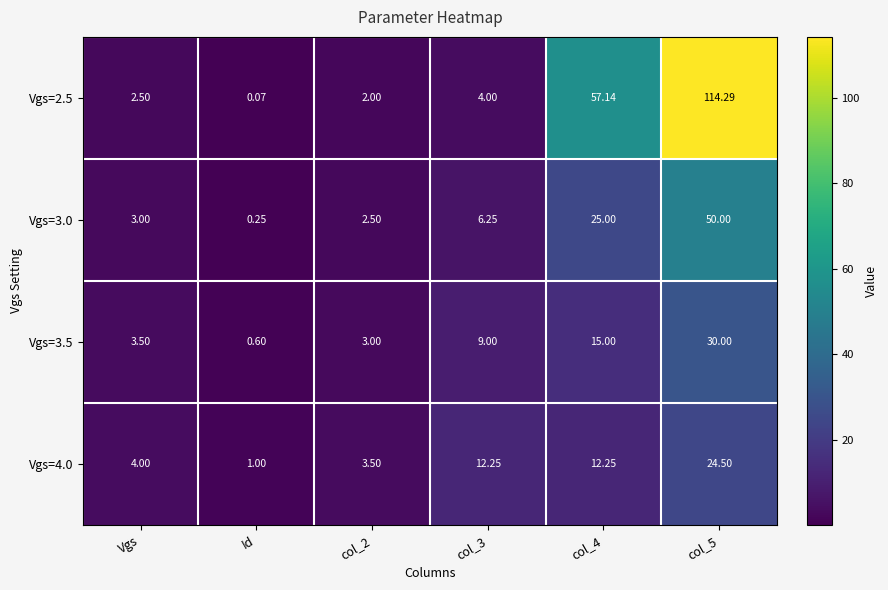

Is the value of Vgs=2.5 at col_5 greater than the value of Vgs=3.0 at col_2?

Yes